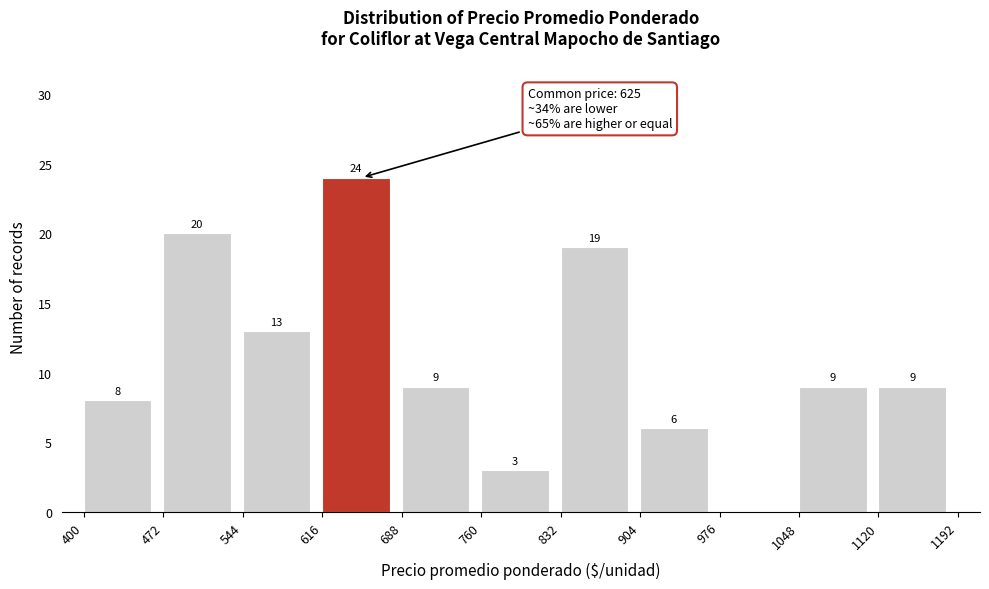

Over which range of the x-axis is the bar tallest?

616 to 688